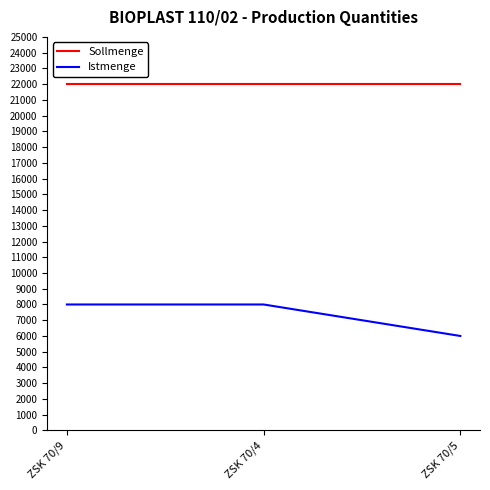

What is the difference between the Istmenge values at ZSK 70/5 and ZSK 70/9?

2000